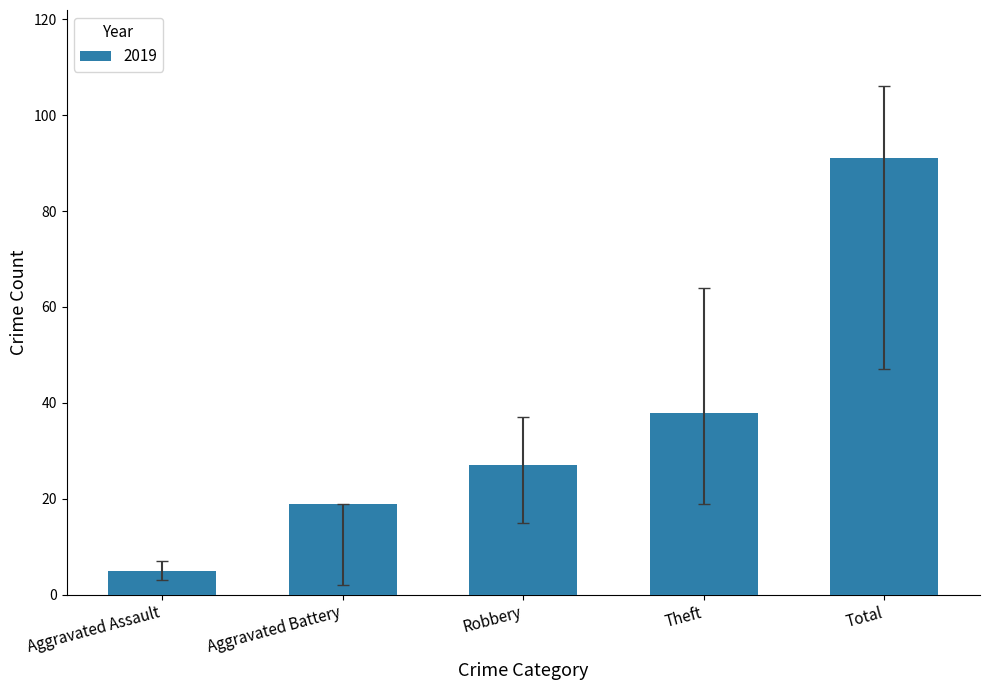

What is the label of the 5th bar from the right?

Aggravated Assault